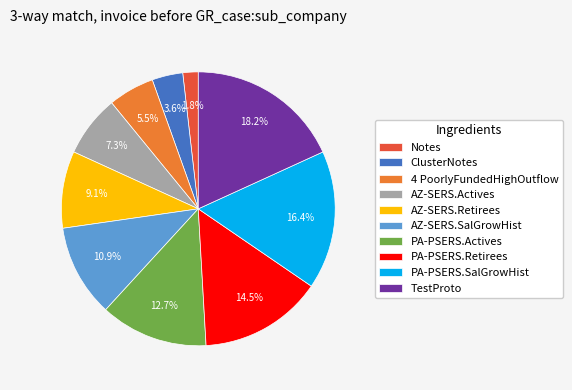

True or false: Notes accounts for 2% of the total.

True